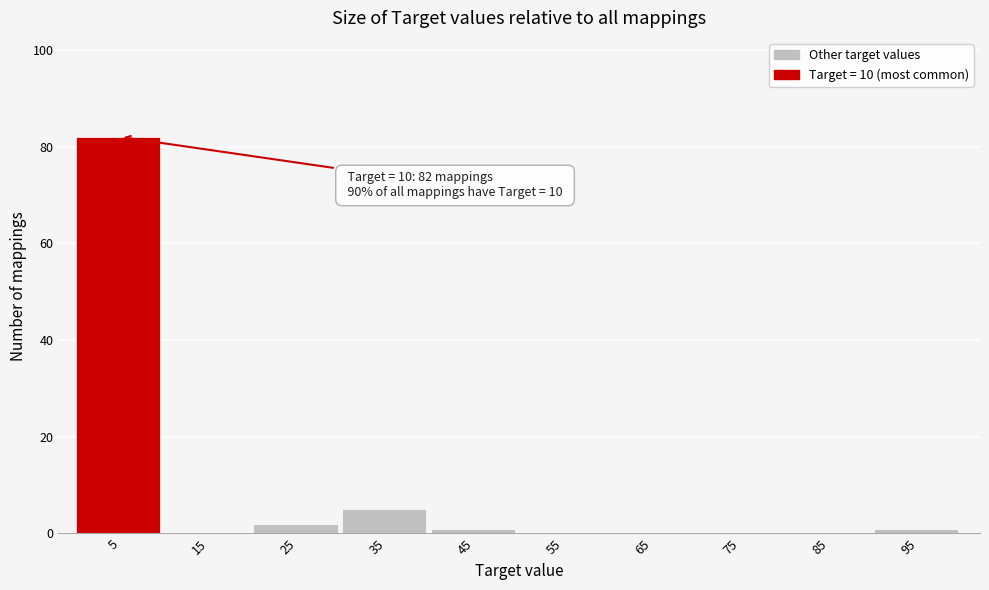

Reading left to right, transcribe all the data shown in this chart.

5=82	15=0	25=2	35=5	45=1	55=0	65=0	75=0	85=0	95=1